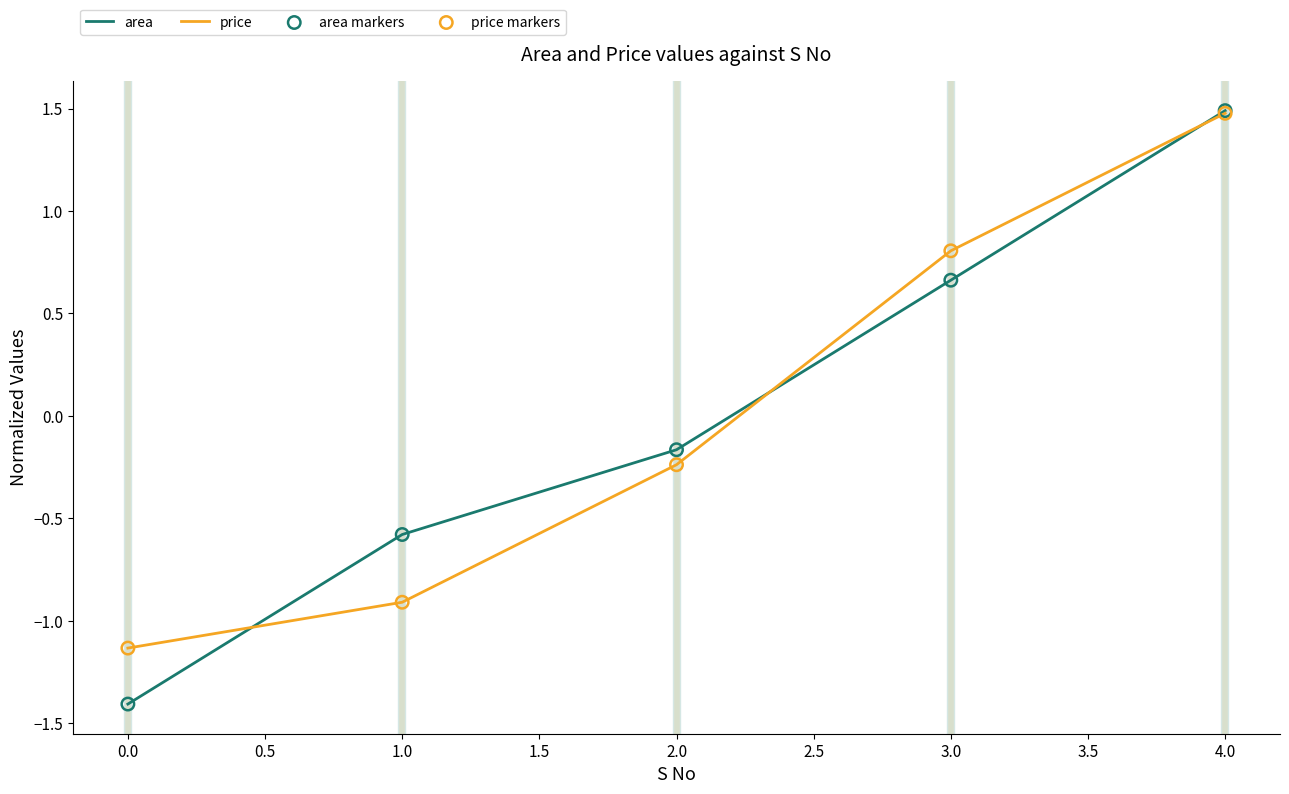

At which category is the sum across all series the highest?

4.0